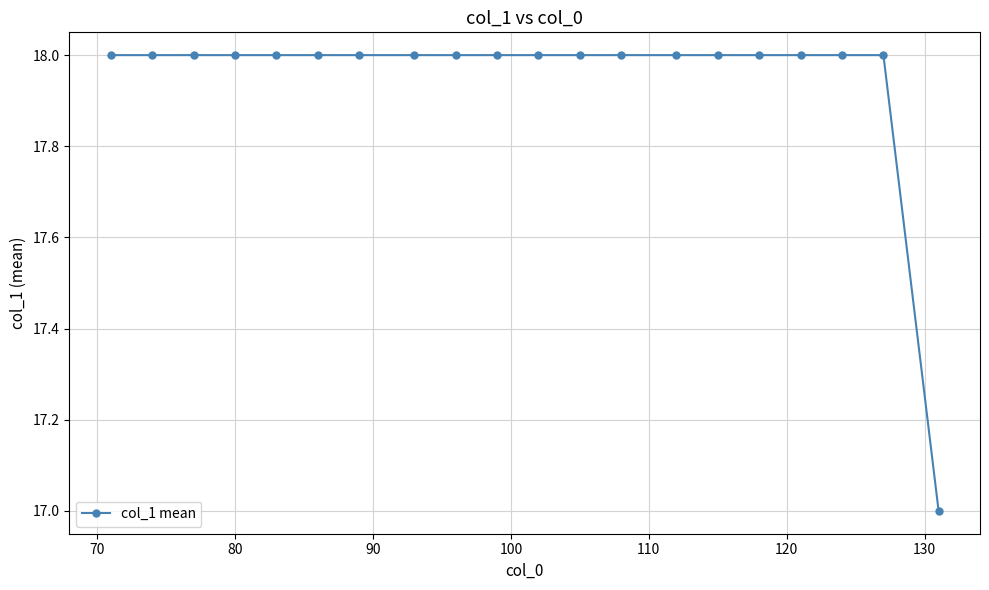

What is the value of the 9th point from the left?

18